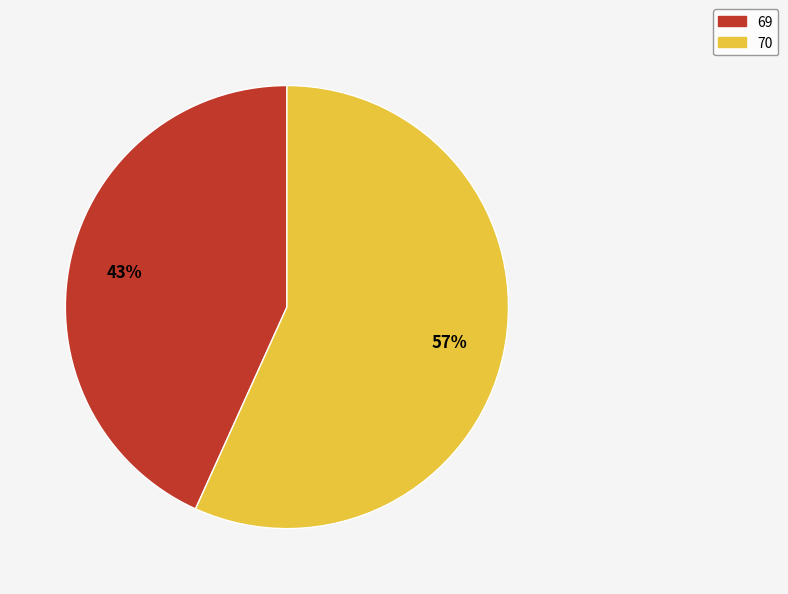

How many segments does this pie chart have?

2